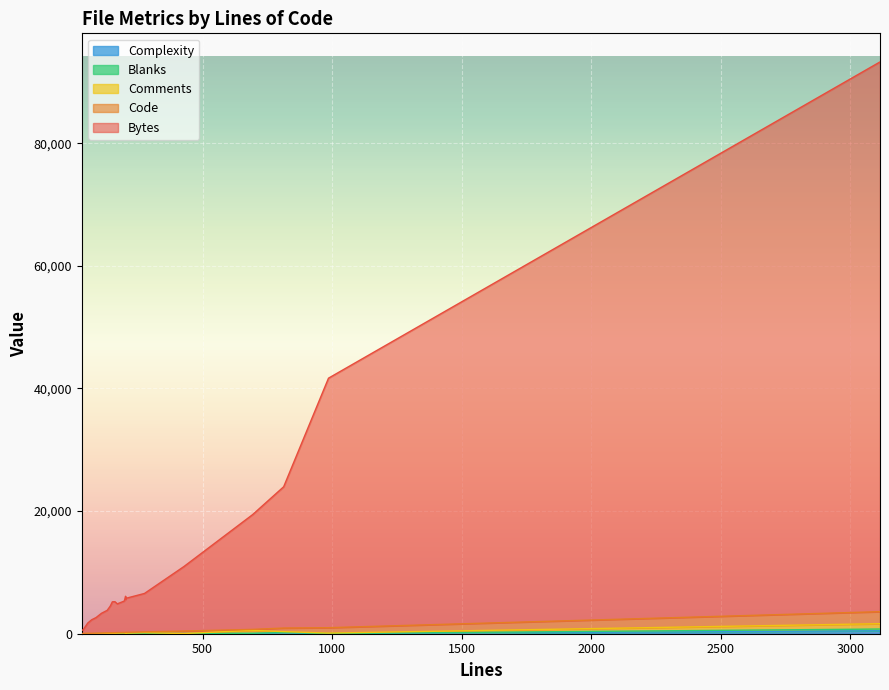

Where is the first local maximum for Comments?

1